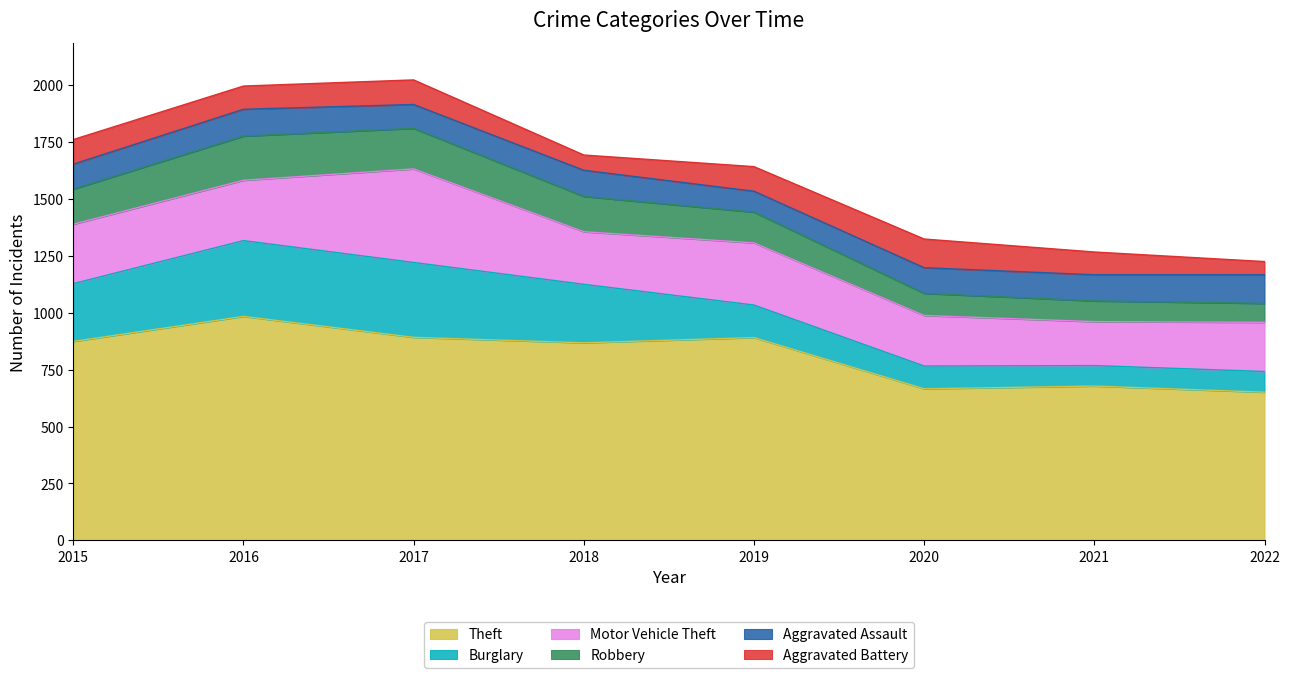

What is the minimum value for Aggravated Battery?

58